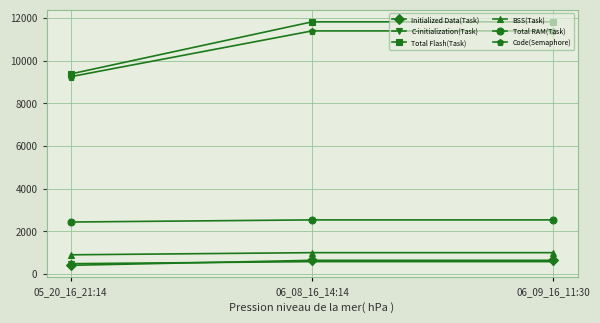

Which series has the largest range (max minus min)?

Total Flash(Task)